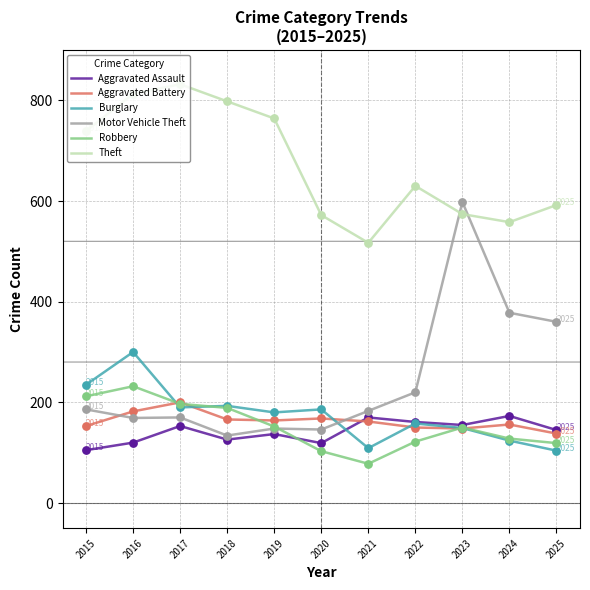

What are all the series names shown in the legend?

Aggravated Assault, Aggravated Battery, Burglary, Motor Vehicle Theft, Robbery, Theft